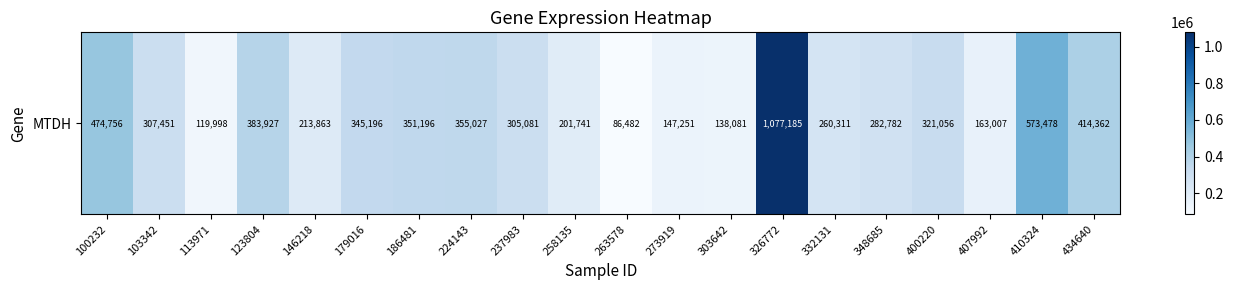

Which category has the lowest value across all series?

263578